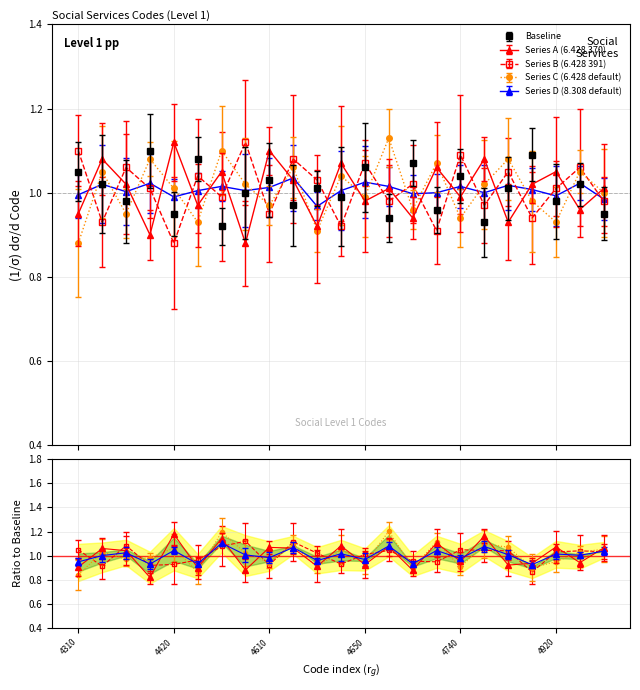

Is it true that Normalized equals 1.4 at 4610?

False